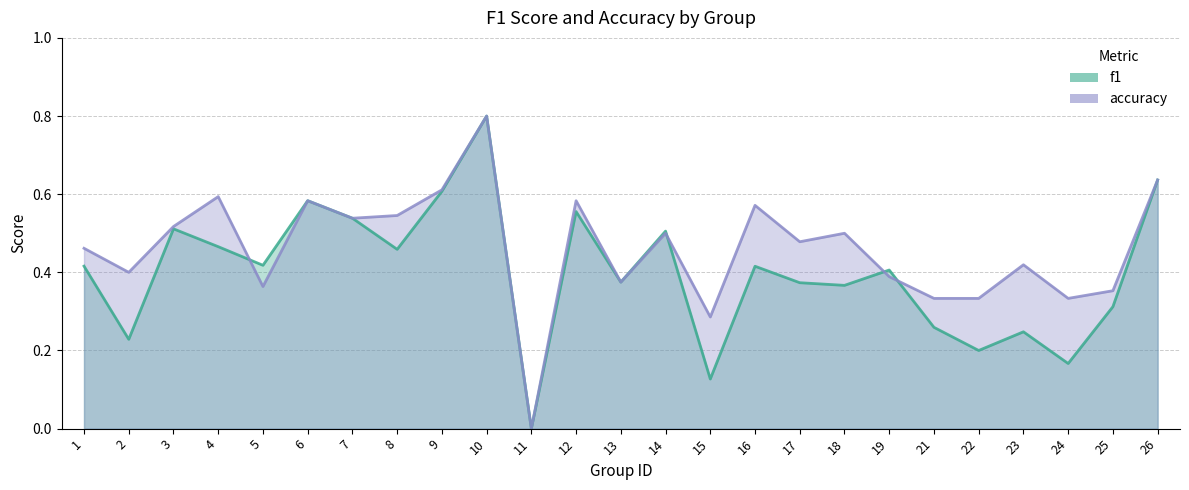

How many f1 values are between 0 and 1?

25